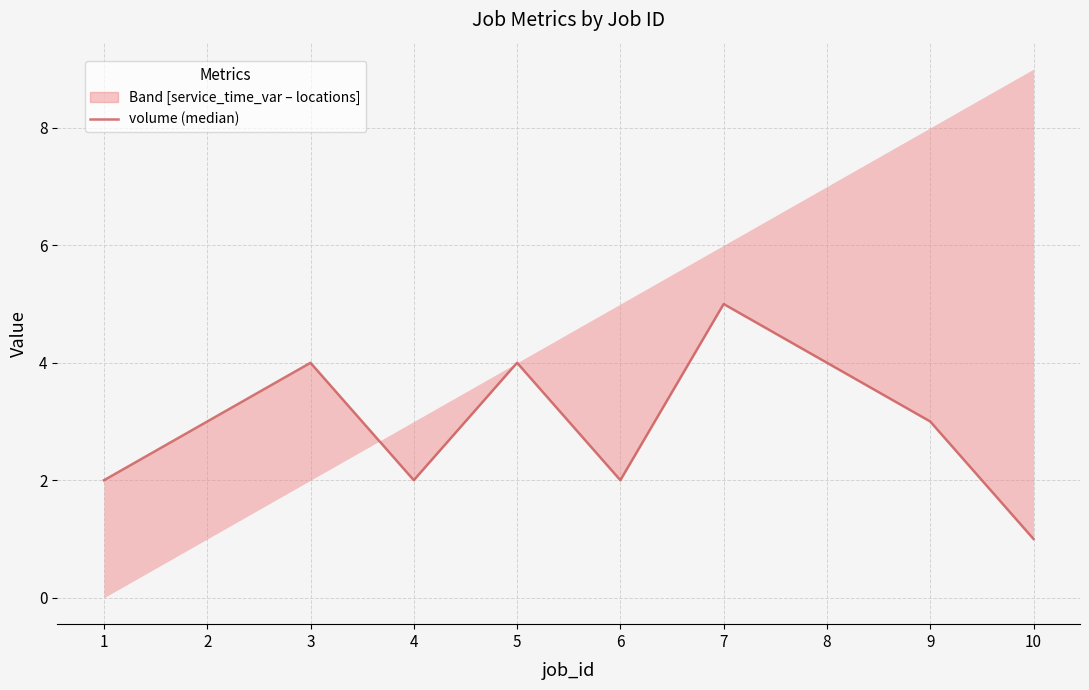

Reading left to right, transcribe all the data shown in this chart.

2	3	4	2	4	2	5	4	3	1